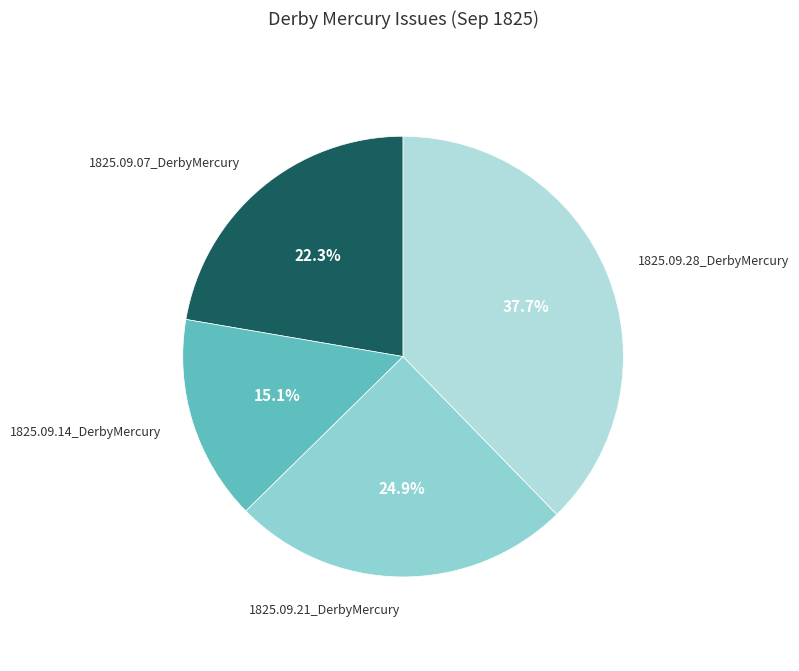

Is there a majority slice in this chart?

No